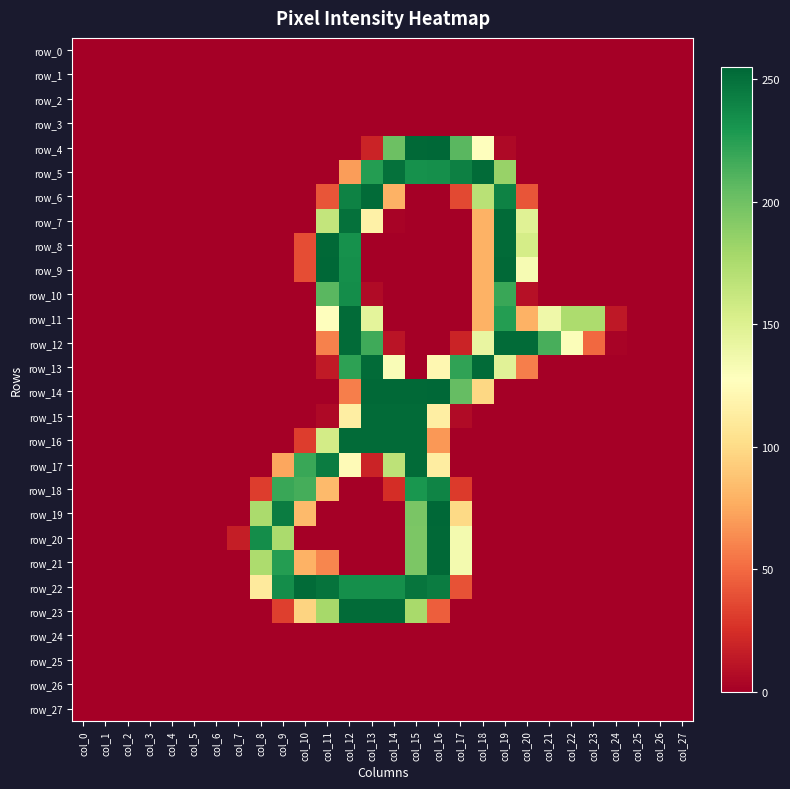

The row_12 series shows 0 at col_9. True or false?

True